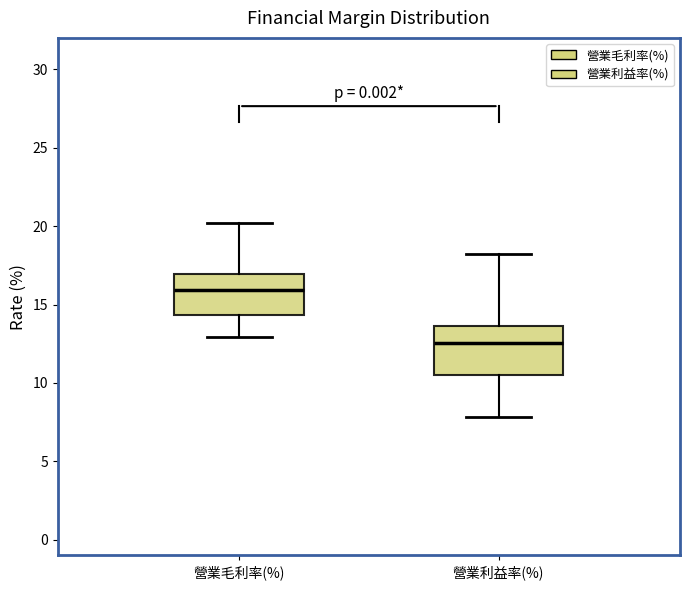

Reading left to right, read every box against the y-axis: the position of its median line, the range the box covers, and the ends of its whiskers. The values are not printed on the chart, so give them approximately, as read against the axis.

營業毛利率(%): median 16.0, box 14.5 to 17.0, whiskers 13.0 to 20.0
營業利益率(%): median 12.5, box 10.5 to 13.5, whiskers 8.0 to 18.0